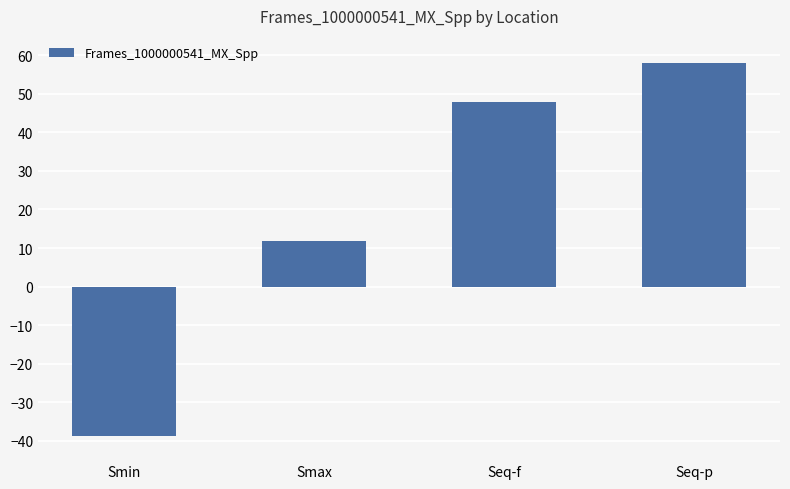

Approximately how many times larger is the value at Smax compared to Seq-p?

0.2